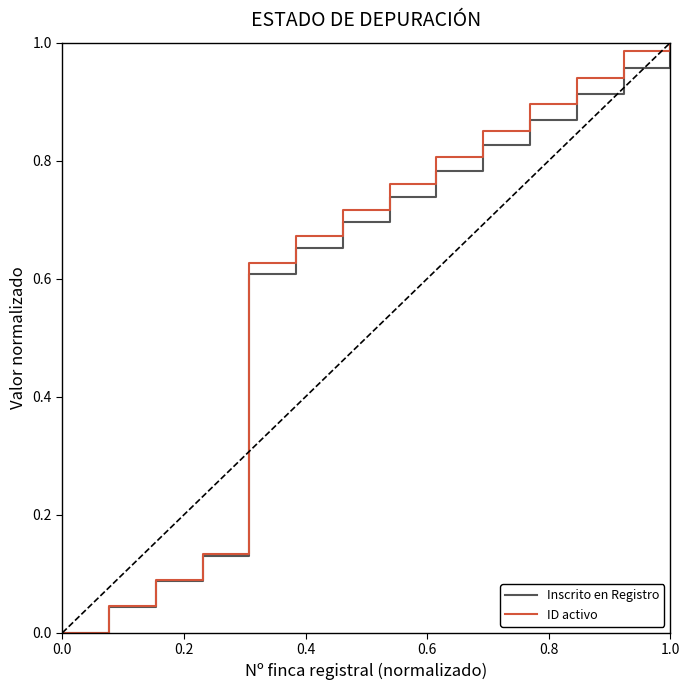

What is the label of the 9th point from the right?

0.8